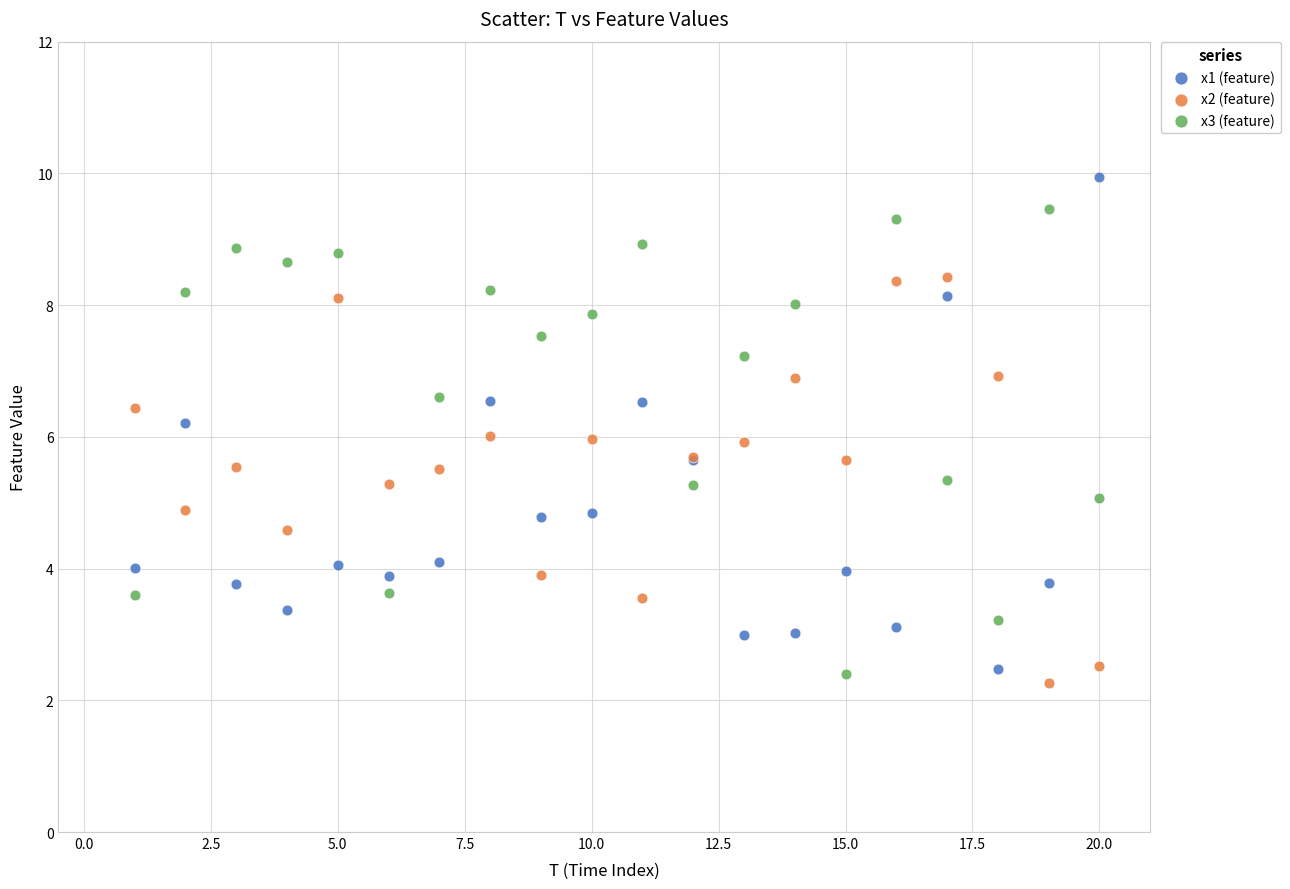

What is the X range (max minus min) for the scatter plot?

19.0